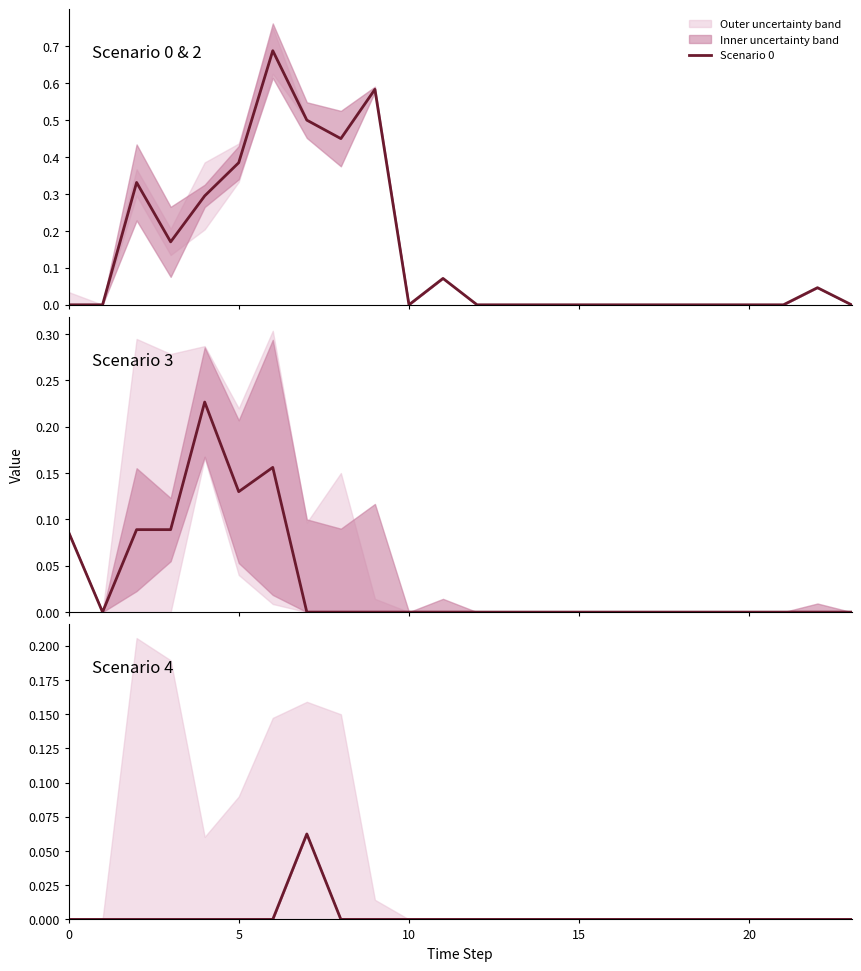

The Scenario 3 series shows 0.0 at 16. True or false?

True